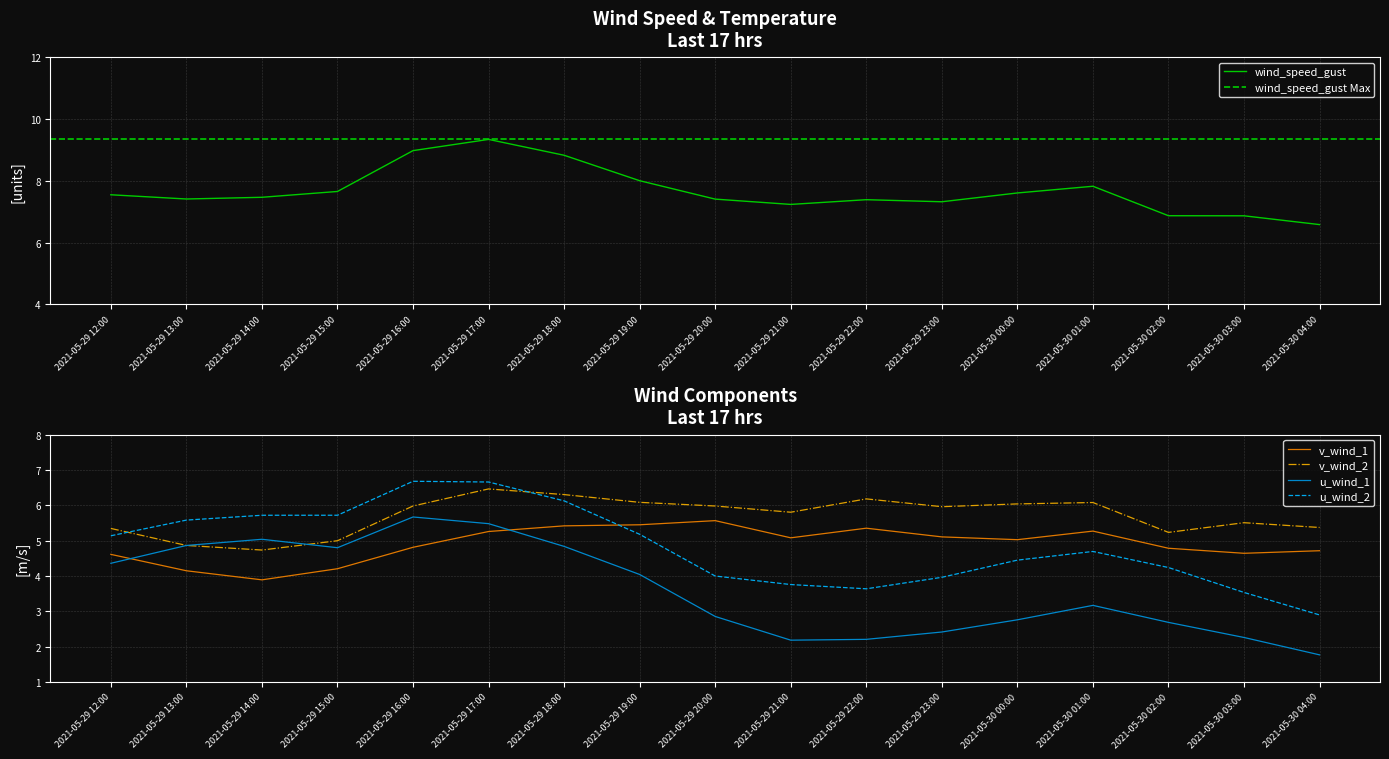

What is the spread (max minus min) of values at 2021-05-30 04:00?

4.8